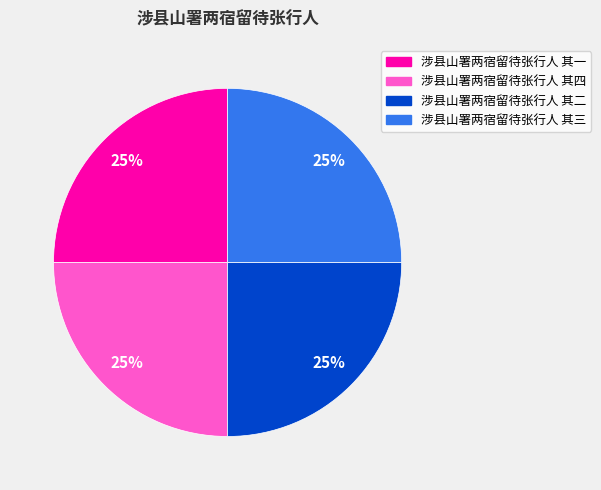

Does 涉县山署两宿留待张行人 其一 represent more than half of the total?

No